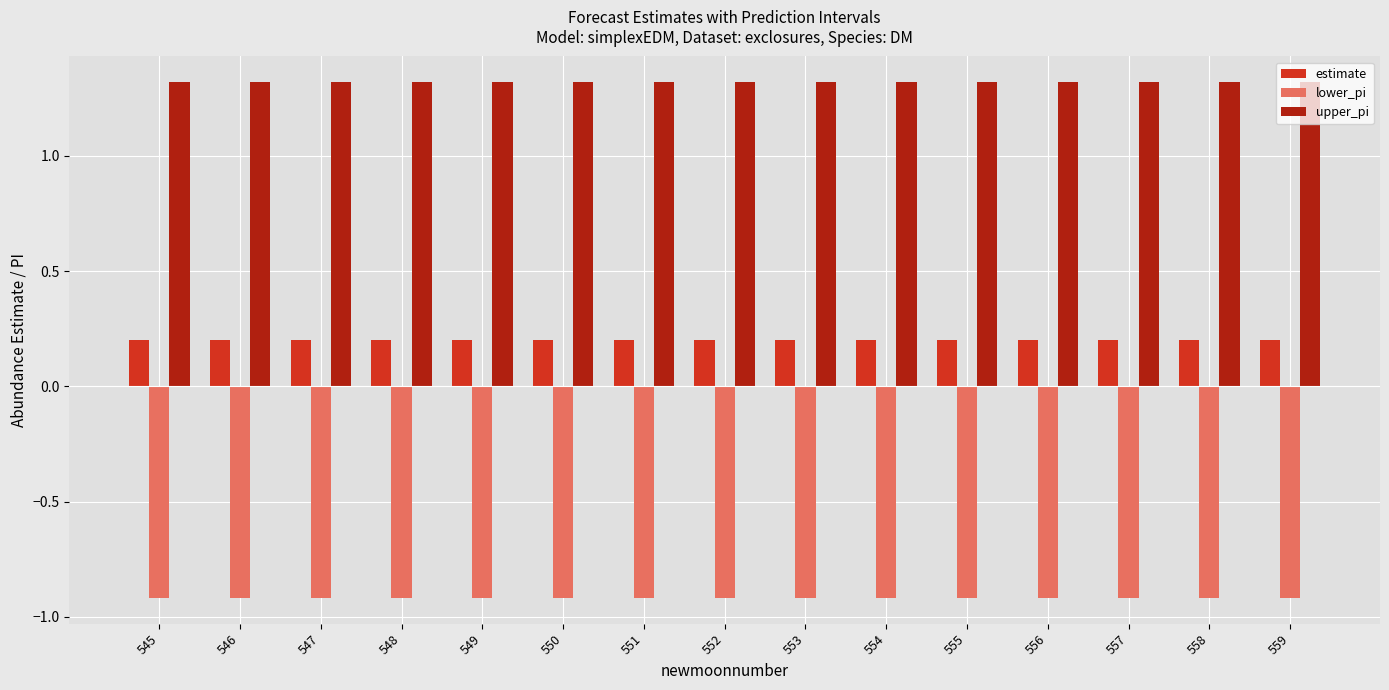

What is the sum of all lower_pi values?

-13.8